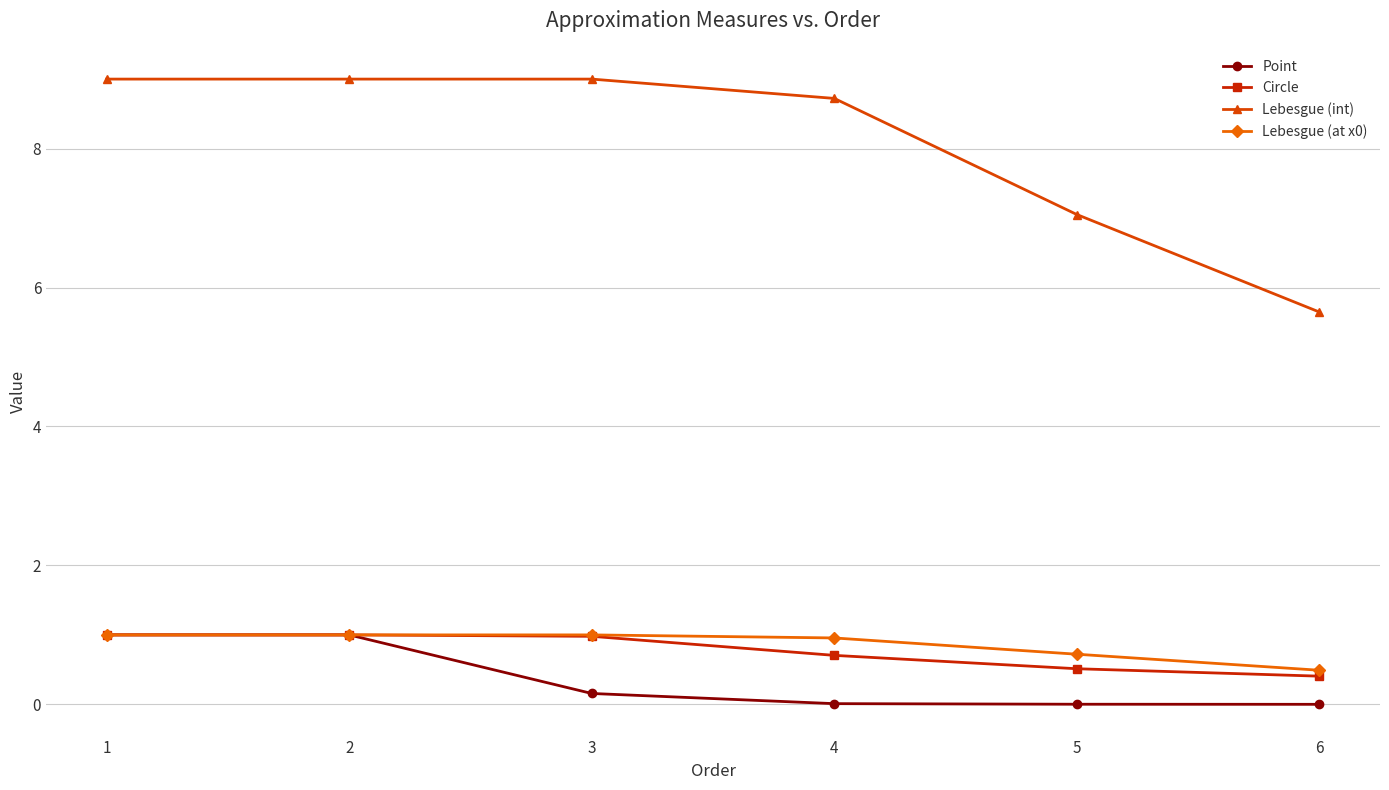

What is the minimum value for Lebesgue (int)?

5.6